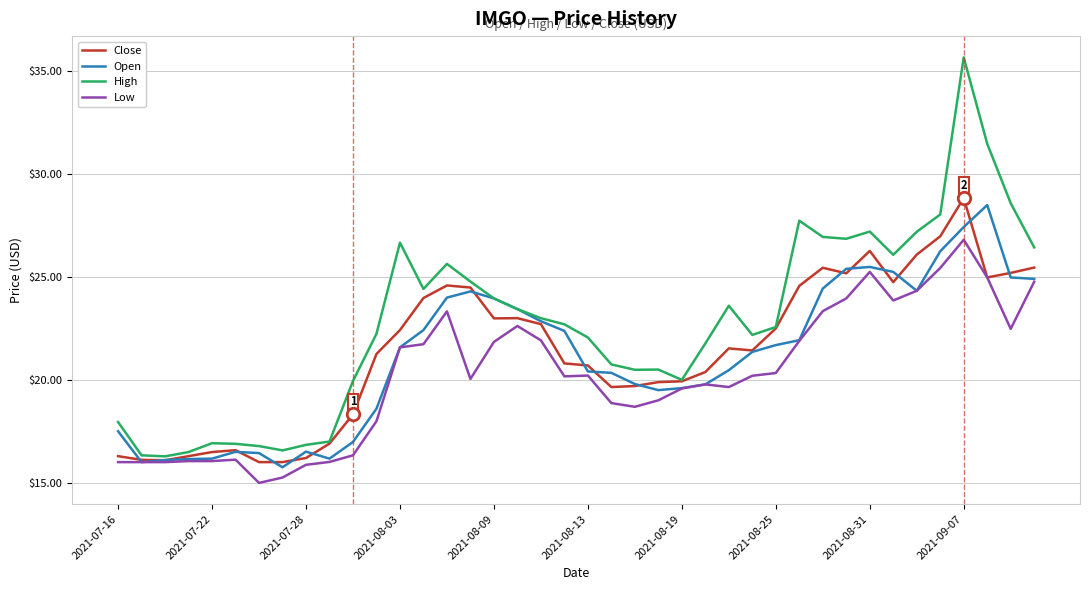

What are all the series names shown in the legend?

Close, Open, High, Low